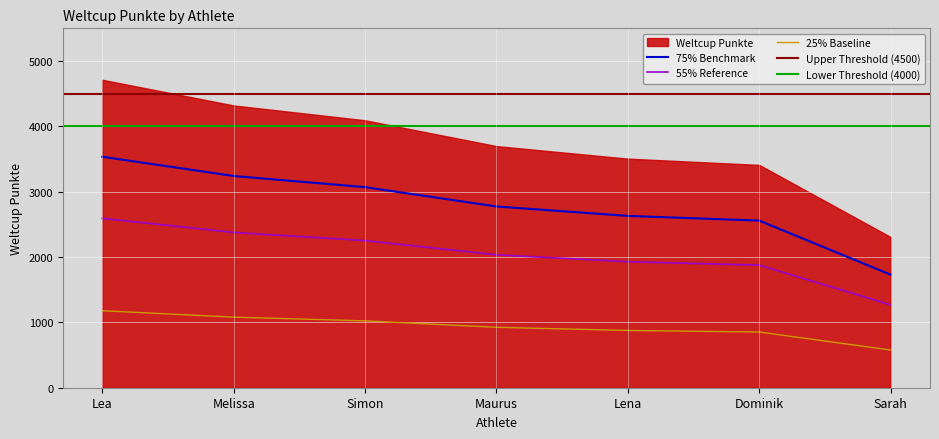

What is the average value?

2046.5